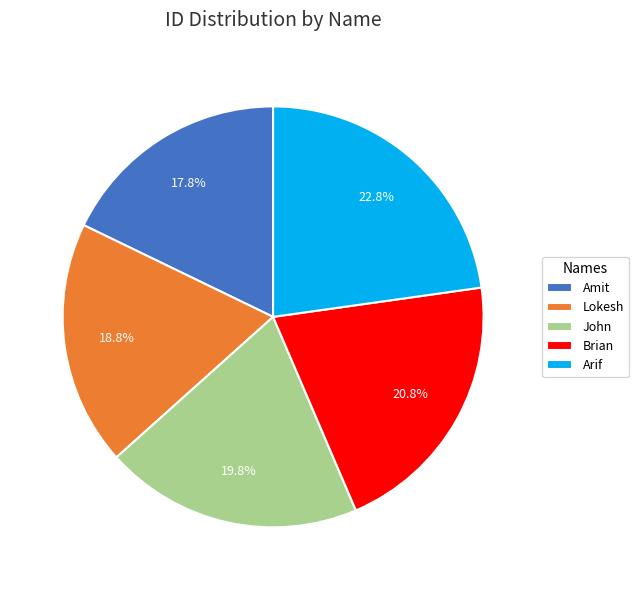

To the nearest percent, what portion does Lokesh represent?

19%